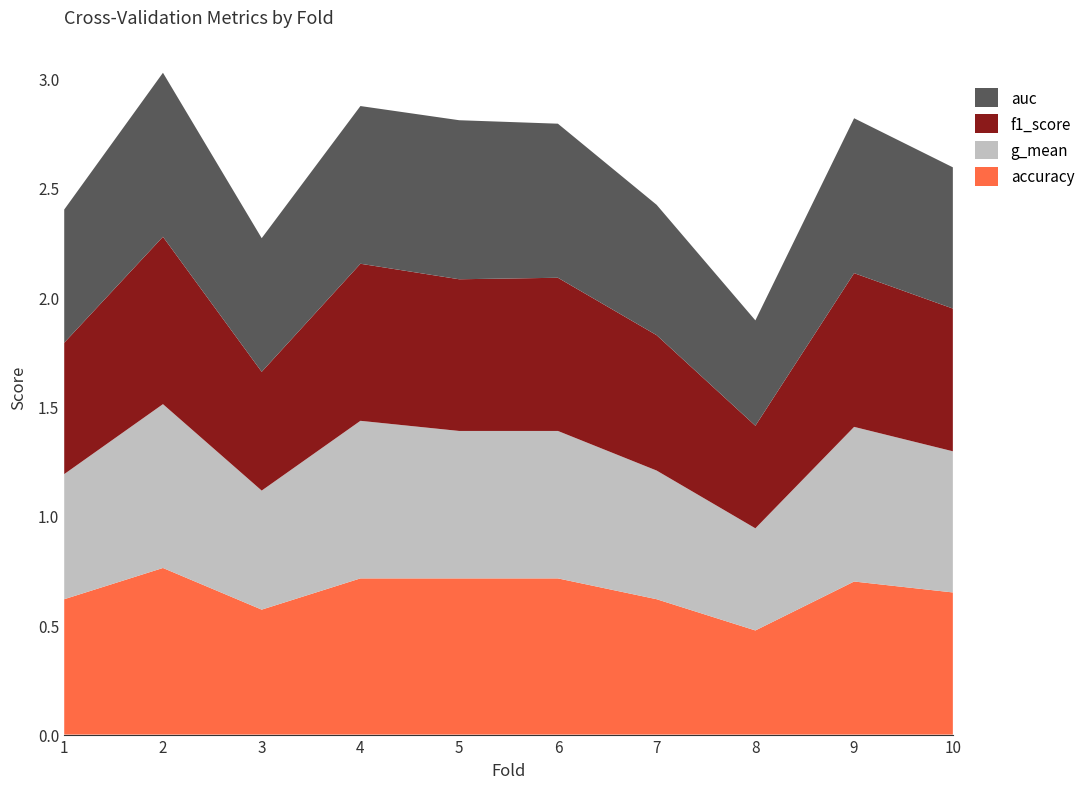

Reading right to left, extract all data points from this chart.

accuracy: 0.7	0.7	0.5	0.6	0.7	0.7	0.7	0.6	0.8	0.6
g_mean: 0.6	0.7	0.5	0.6	0.7	0.7	0.7	0.5	0.7	0.6
f1_score: 0.7	0.7	0.5	0.6	0.7	0.7	0.7	0.5	0.8	0.6
auc: 0.6	0.7	0.5	0.6	0.7	0.7	0.7	0.6	0.8	0.6